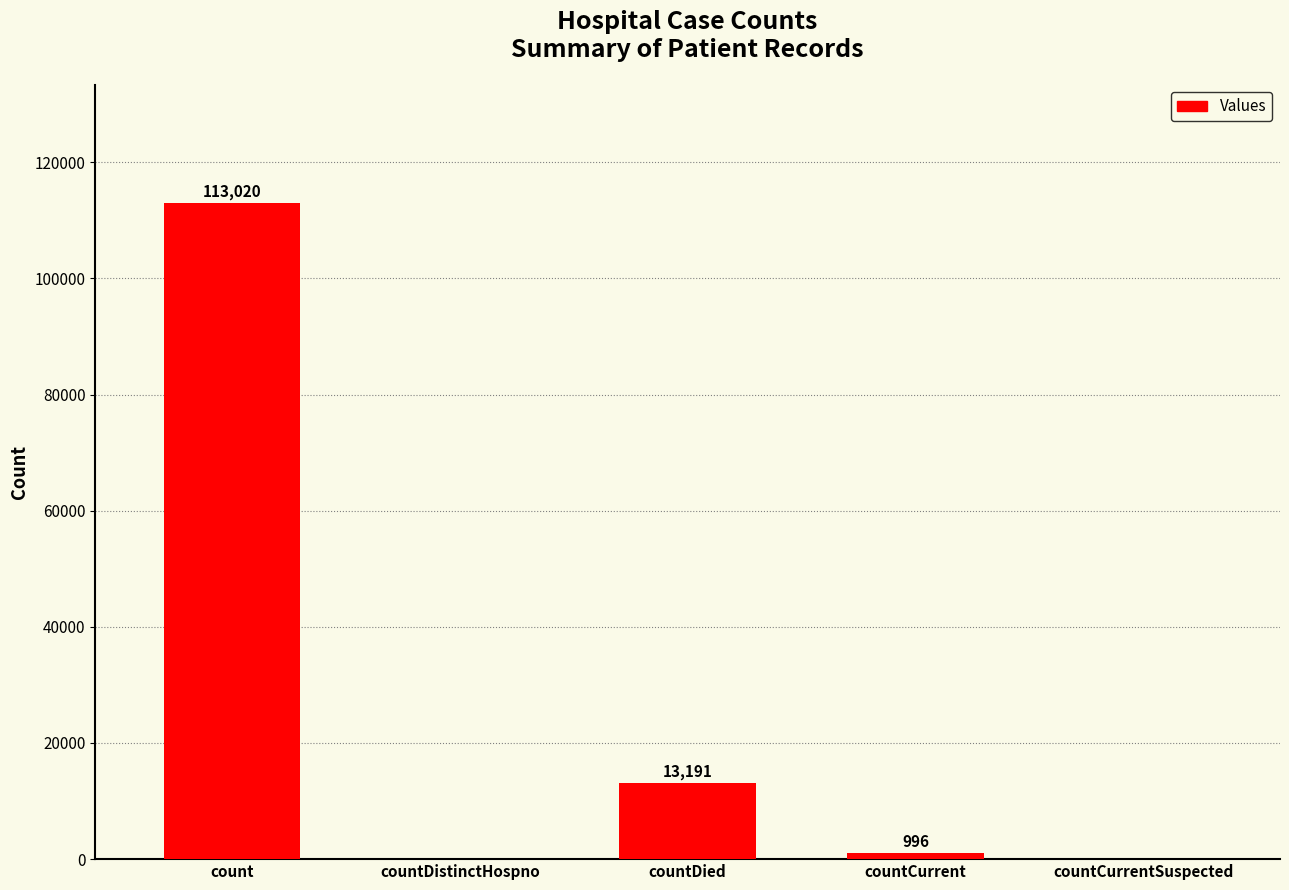

Is it true that the value at countDied is 4519?

False